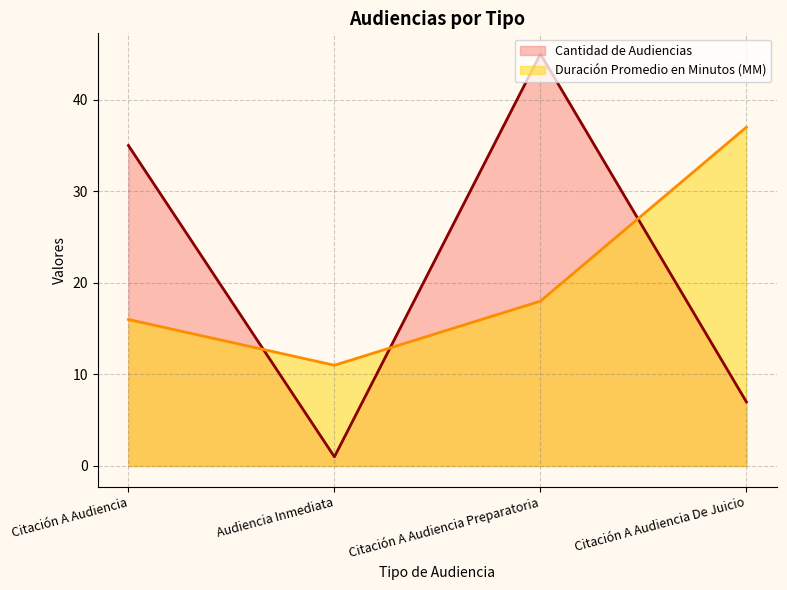

True or false: Duración Promedio en Minutos (MM) has a value of 7 at Citación A Audiencia Preparatoria.

False